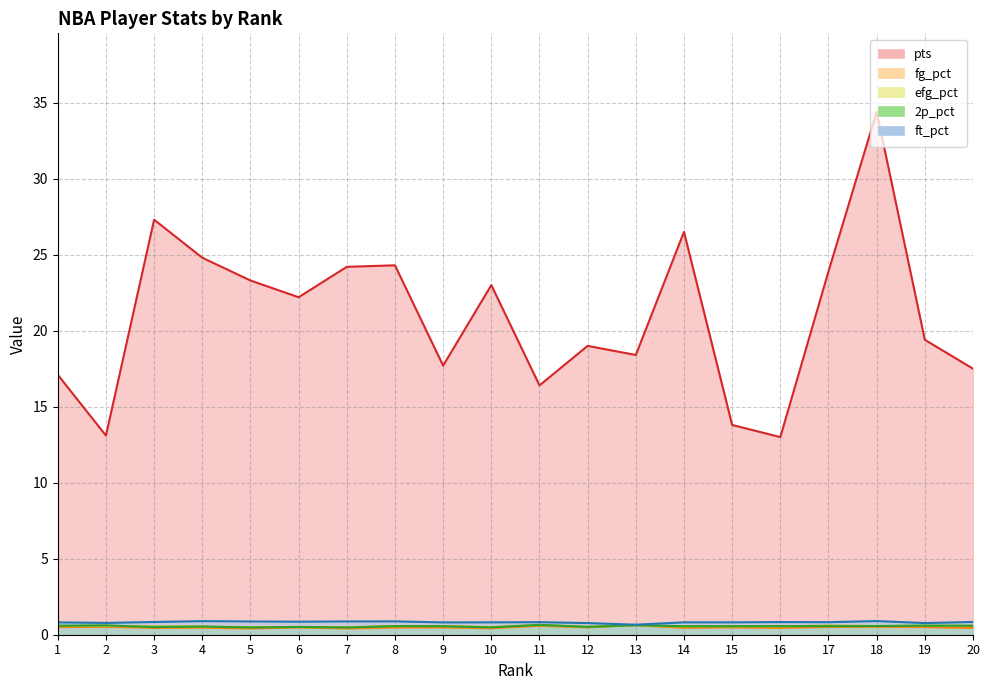

Is the value of 2p_pct at 17 greater than the value of fg_pct at 17?

Yes